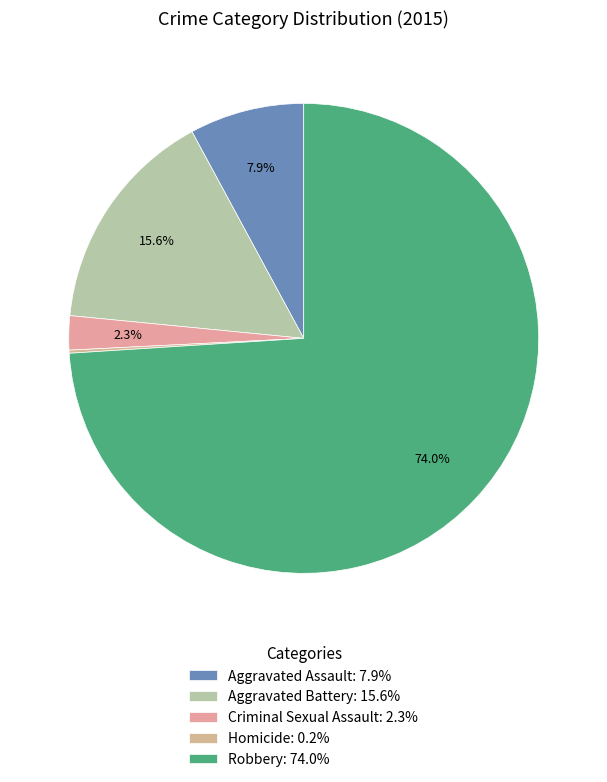

How many slices are in this pie chart?

5